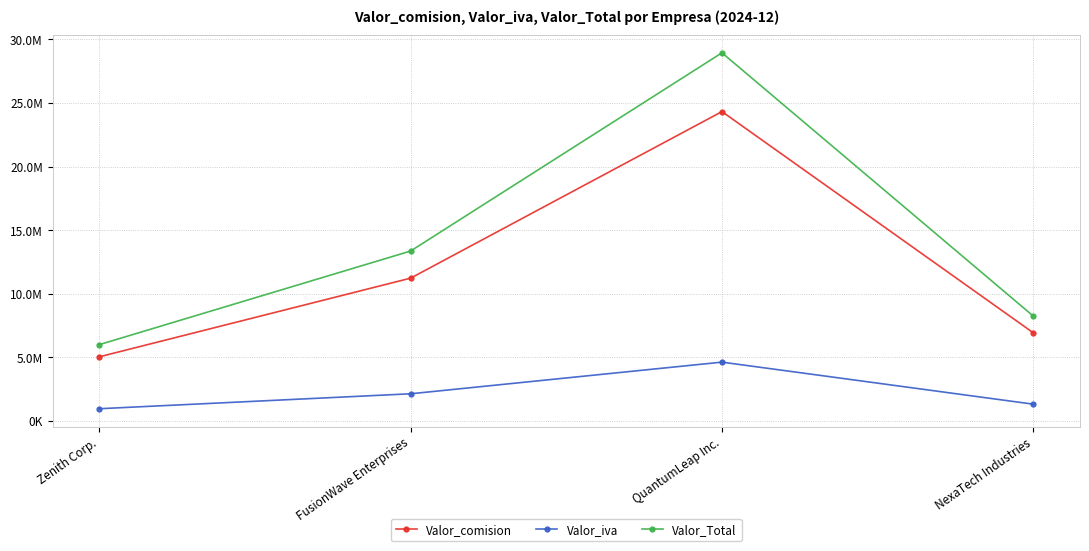

What is the approximate value of Valor_iva at FusionWave Enterprises?

2132629.9